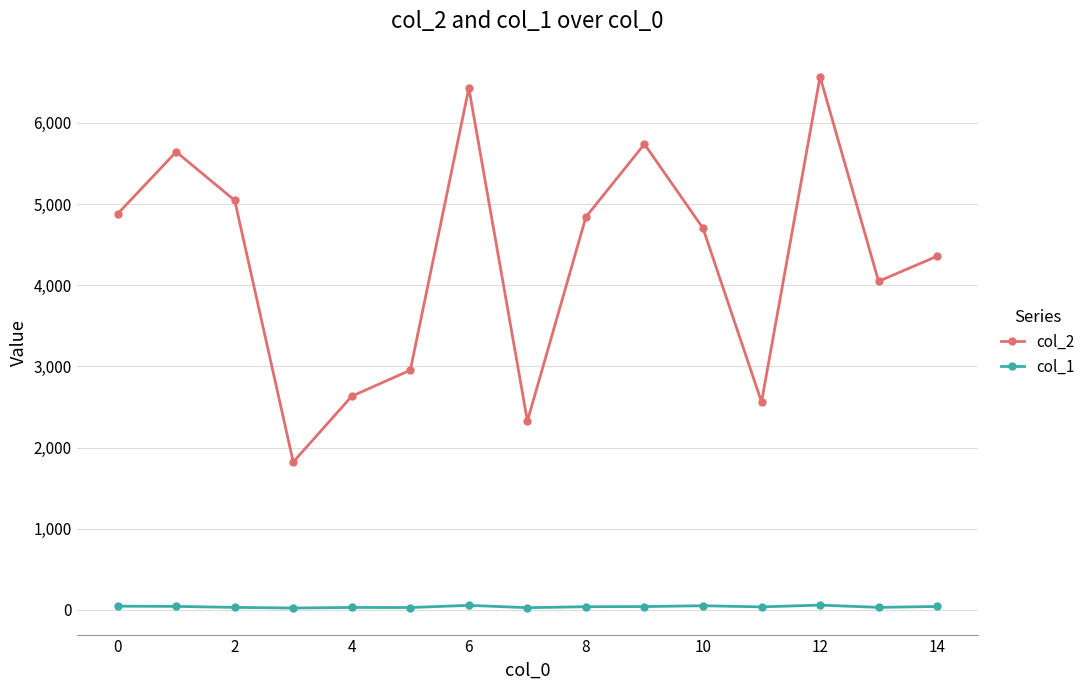

How many values in the col_2 series are below 4703?

7